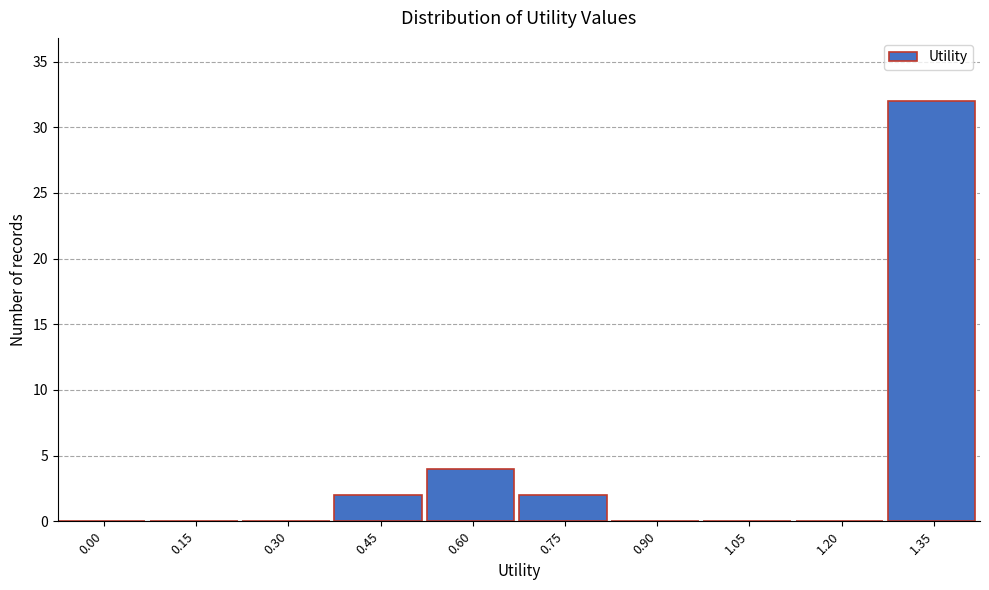

Reading left to right, transcribe all the data shown in this chart.

0.00=0	0.15=0	0.30=0	0.45=2	0.60=4	0.75=2	0.90=0	1.05=0	1.20=0	1.35=32